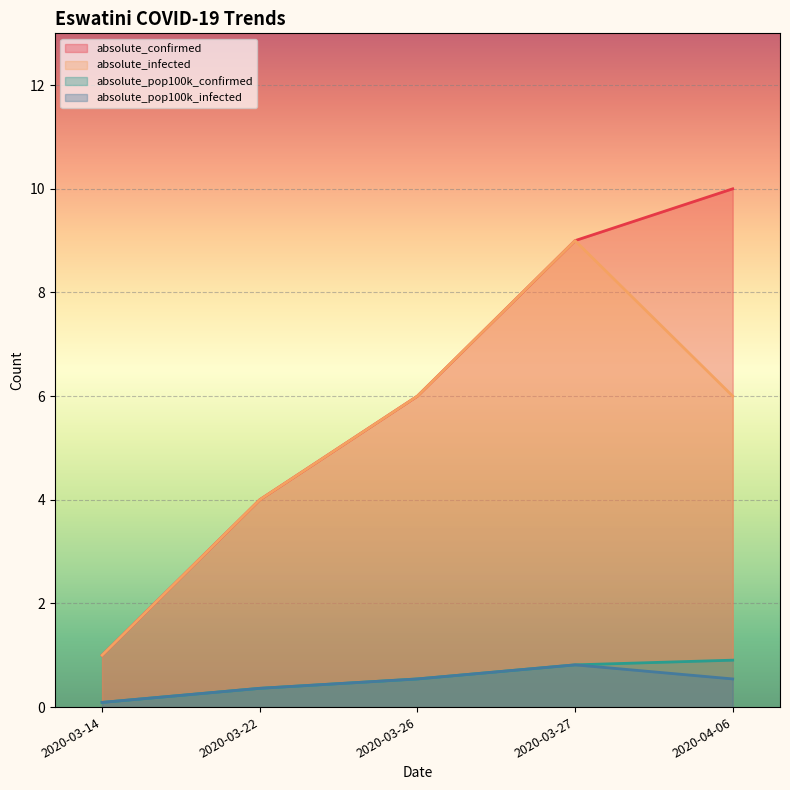

What is the average value of the absolute_confirmed series?

6.0